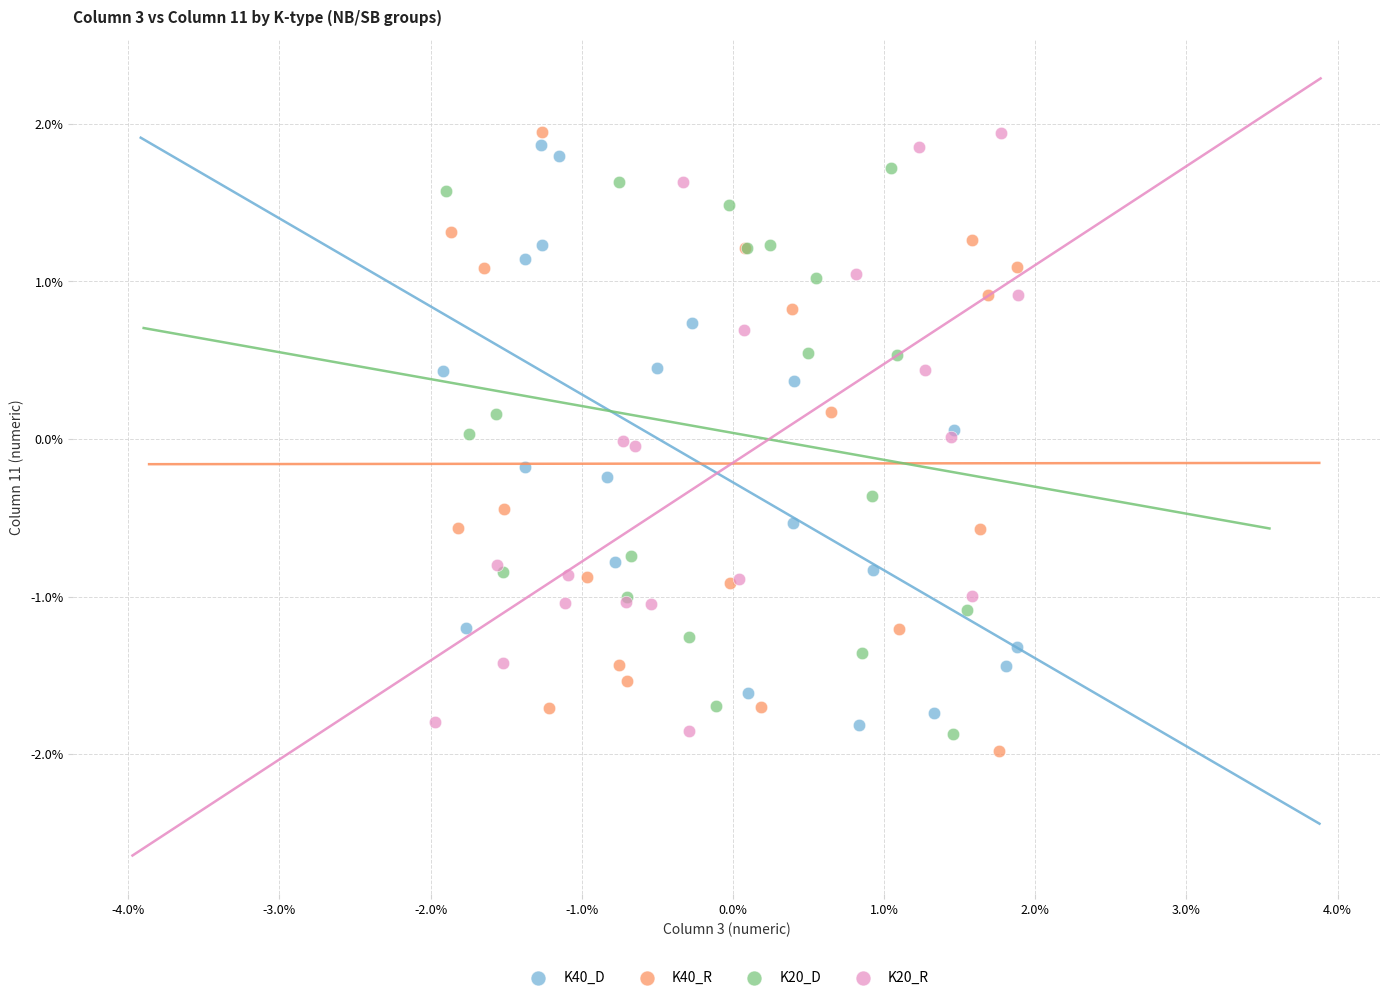

Which series has the widest spread of Y values?

K40_R